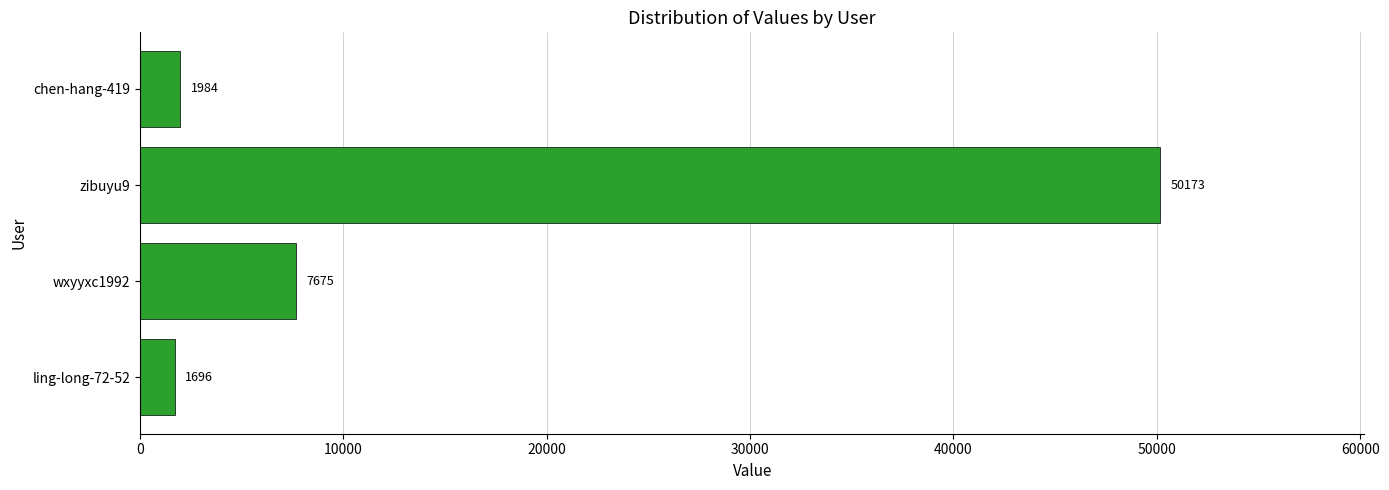

What is the difference between the values at wxyyxc1992 and chen-hang-419?

5691